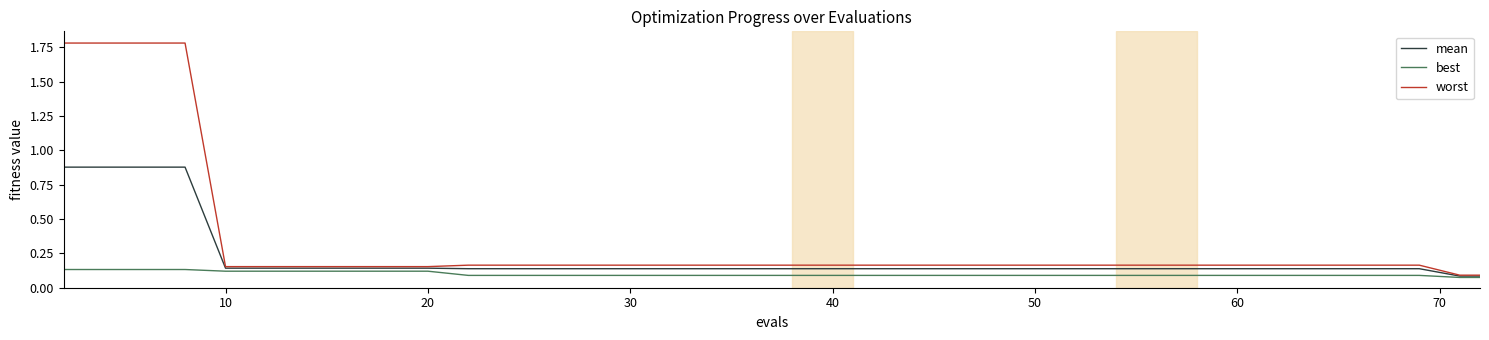

Which series has the largest total across all categories?

worst